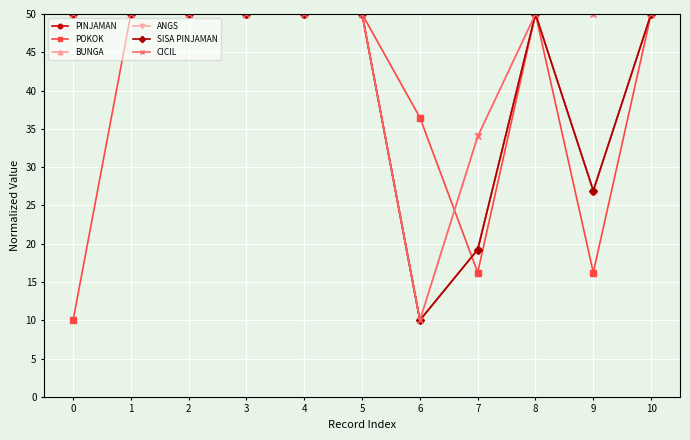

What is the difference between the maximum and minimum values in the ANGS series?

40.0